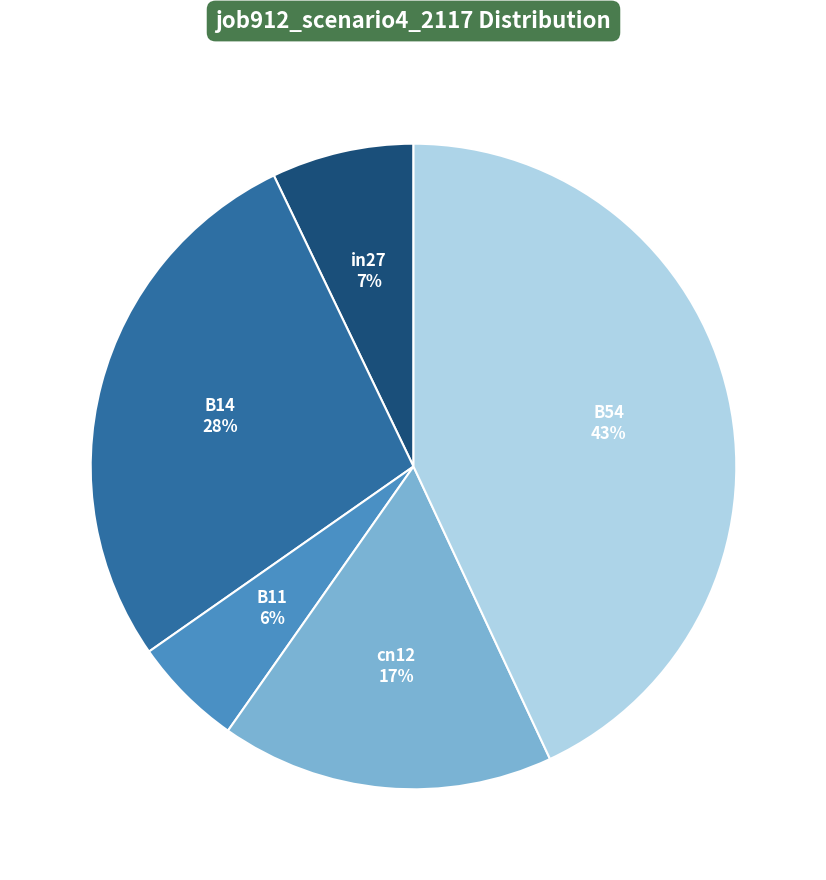

Does any single category account for the majority?

No